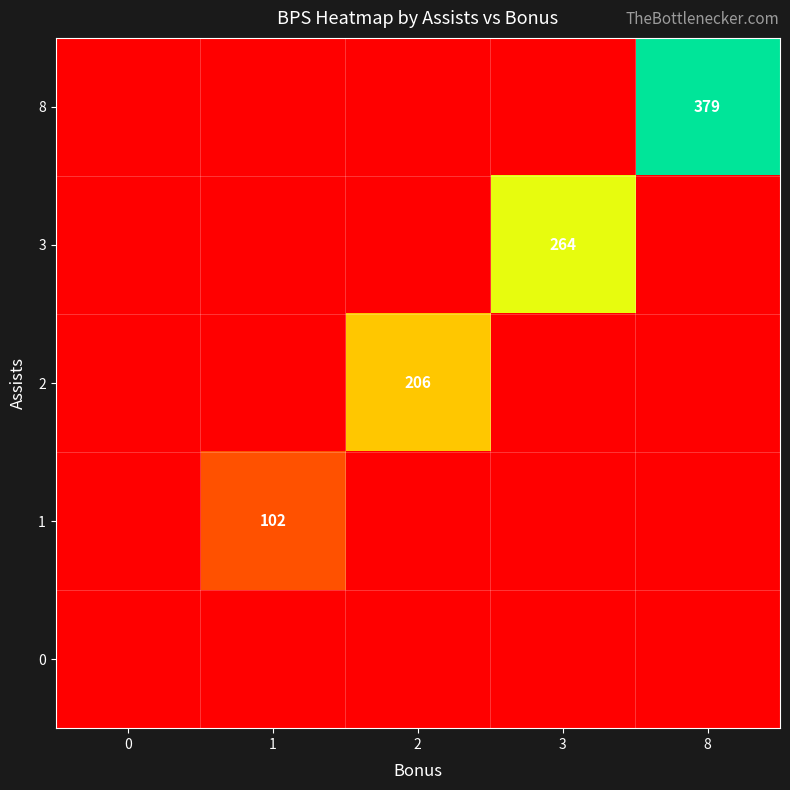

At how many categories does at least one series exceed 308?

1